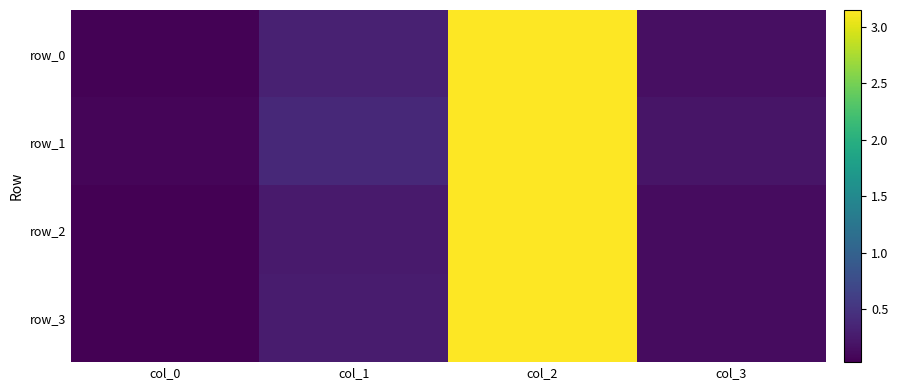

List the labels in order of row_3 value, largest first.

col_2, col_1, col_3, col_0